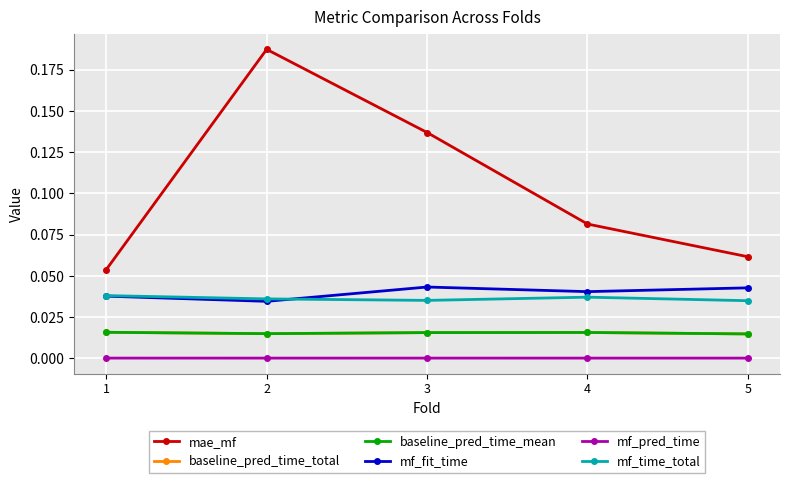

Is this an area chart (filled region under the line)?

No